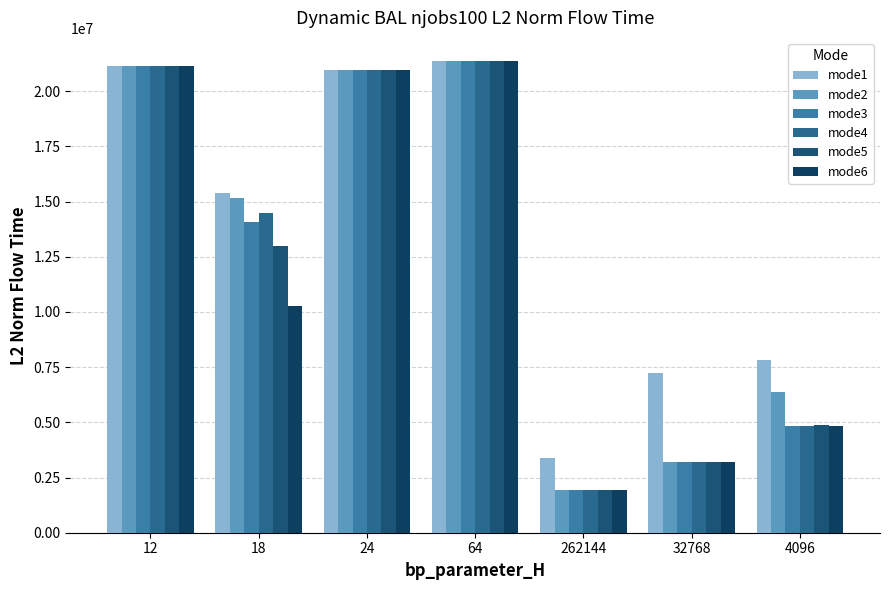

What is the label of the 4th bar from the right?

64